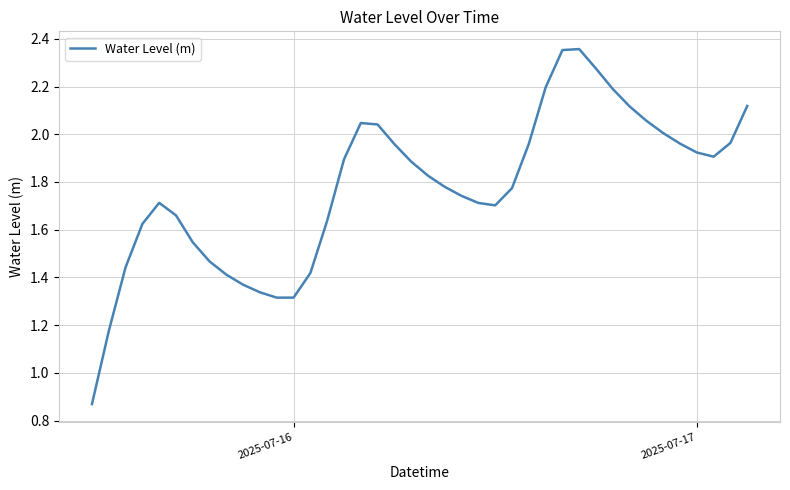

How many distinct data groups are displayed?

1